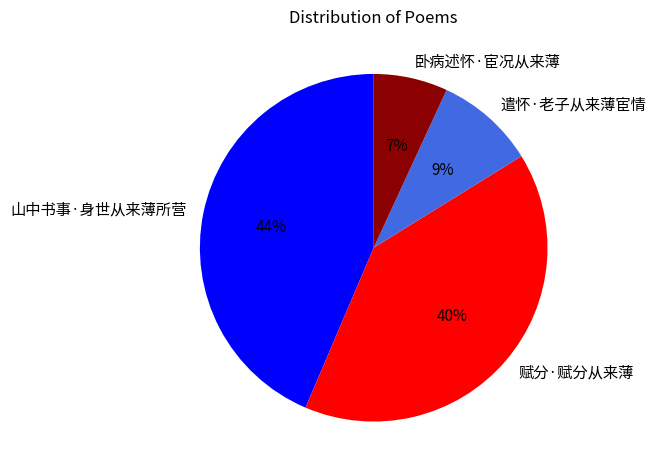

Does 遣怀·老子从来薄宦情 account for over 50% of the chart?

No